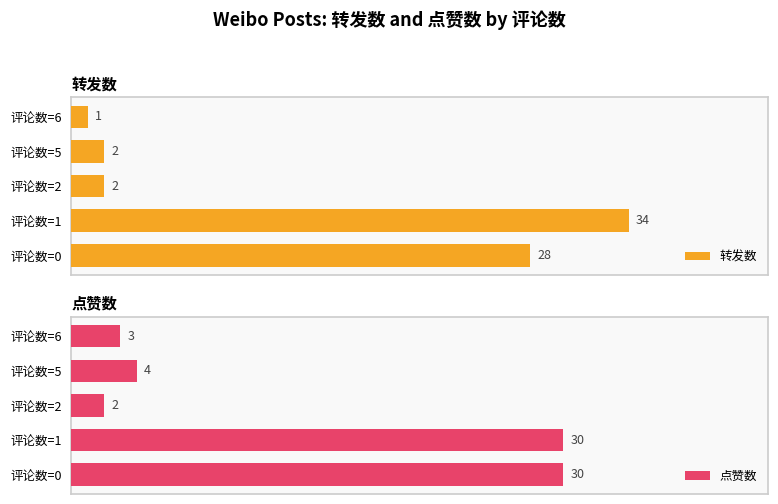

How many bars are there in each group?

2